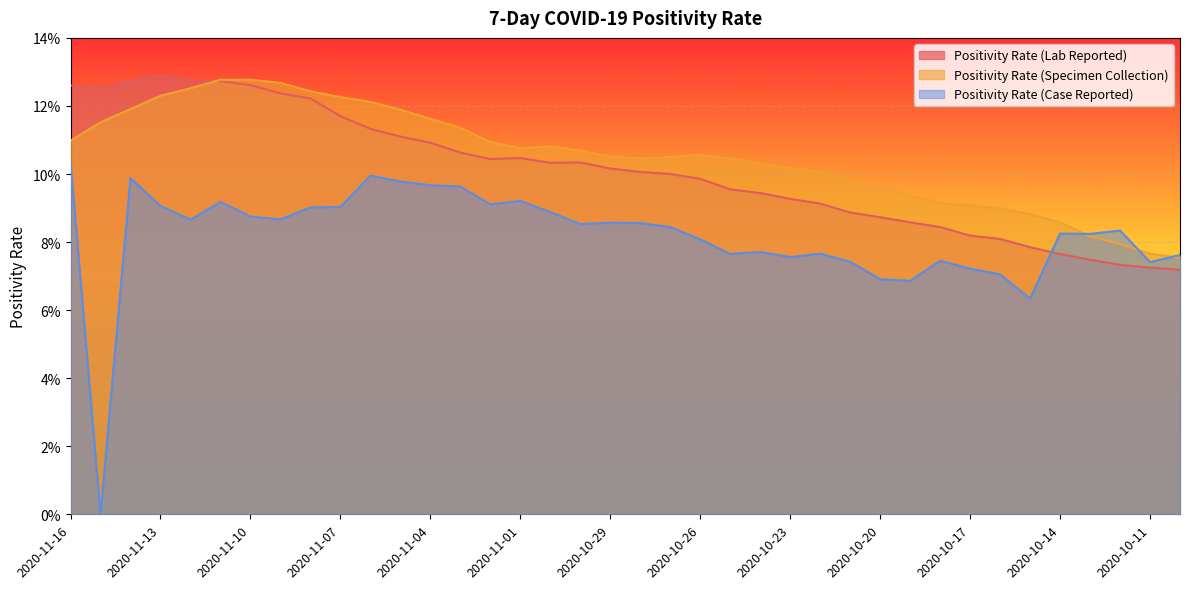

What position from the right is 2020-11-15?

37